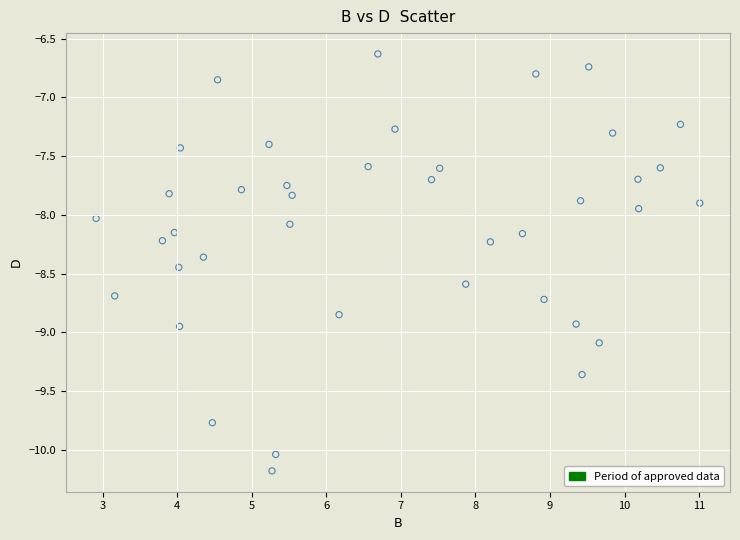

Count the number of points in this scatter plot.

40